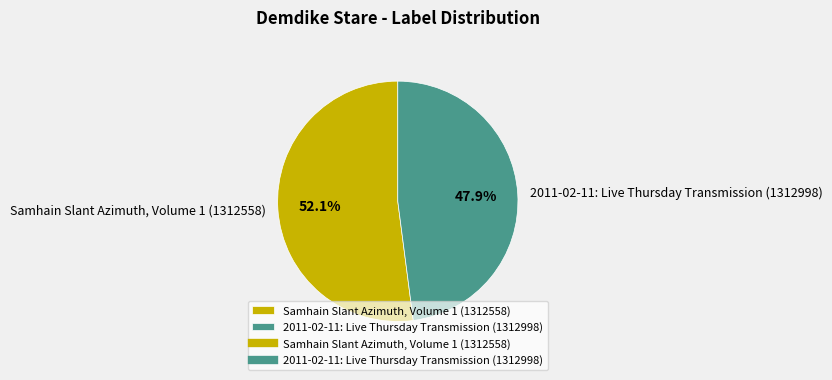

Is the sum of 2011-02-11: Live Thursday Transmission (1312998) and Samhain Slant Azimuth, Volume 1 (1312558) greater than half?

Yes